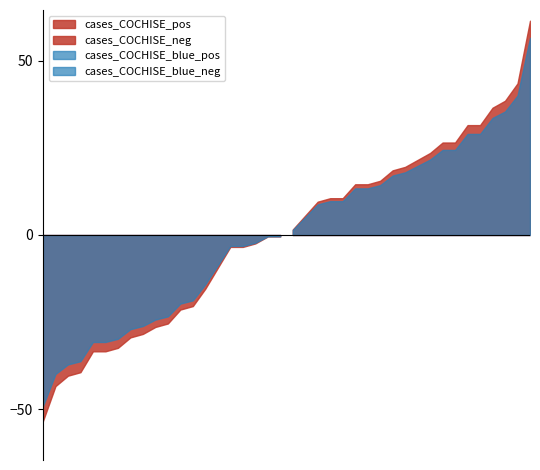

What position from the right is 2021-10-30?

16